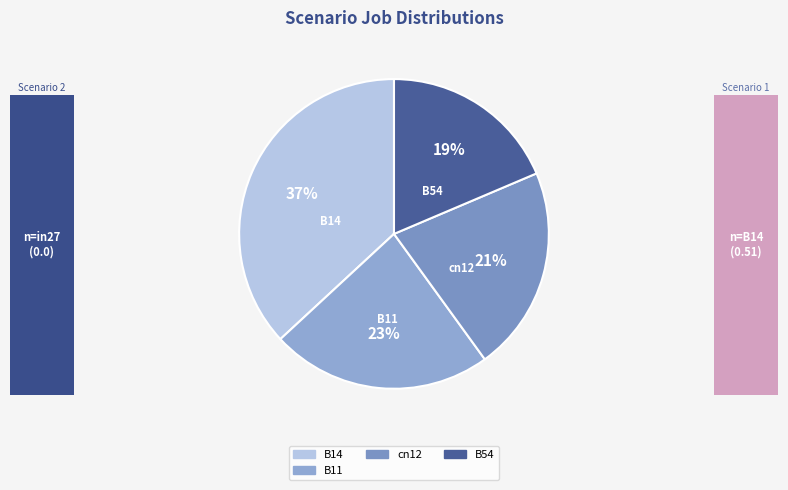

What percentage is the B11 slice, to the nearest percent?

23%